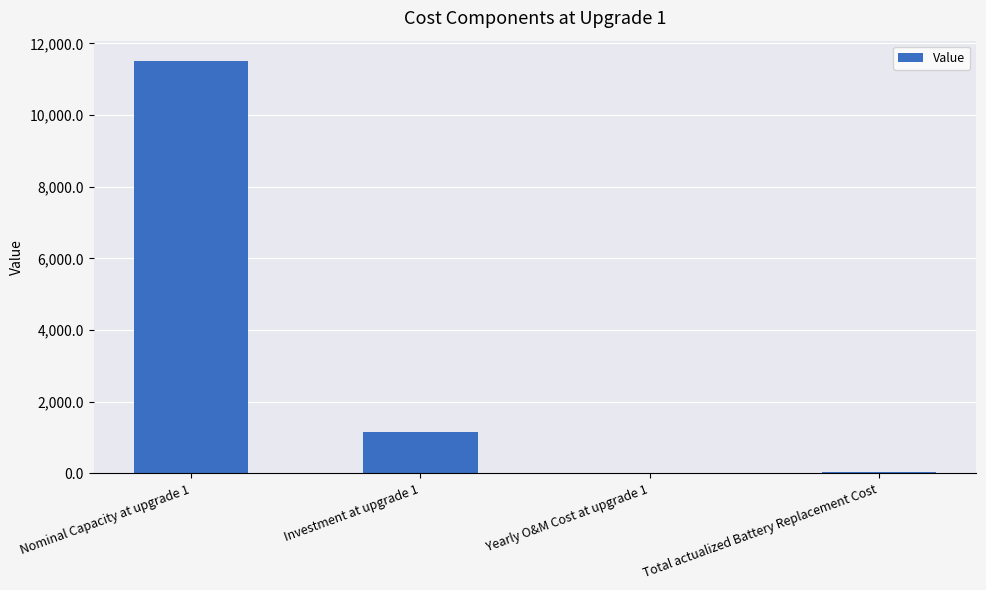

What is the difference between the values at Yearly O&M Cost at upgrade 1 and Nominal Capacity at upgrade 1?

11476.9